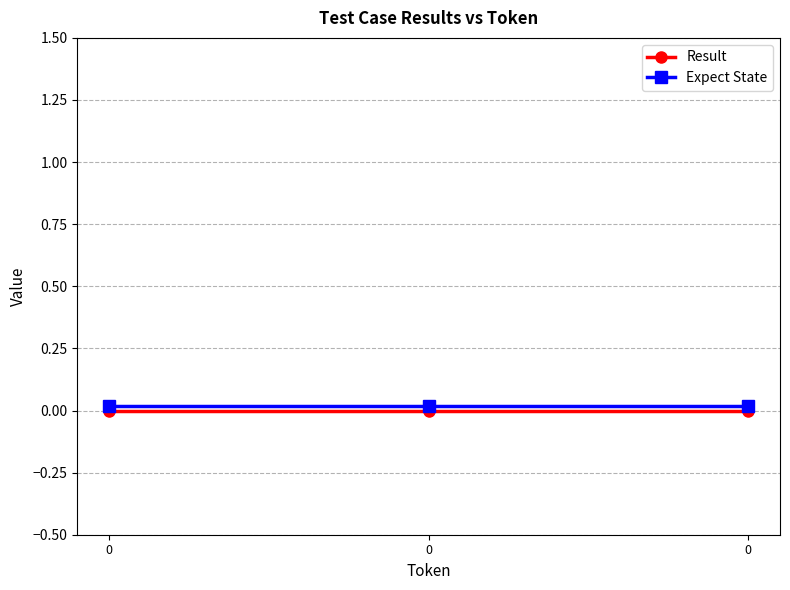

Which series has the largest total across all categories?

Expect State